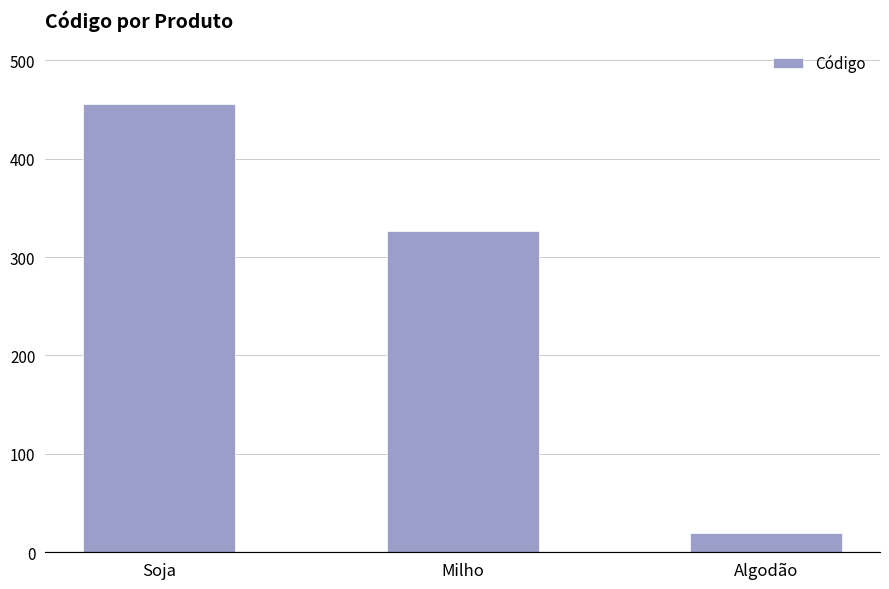

True or false: the data shows 327 at Milho.

True